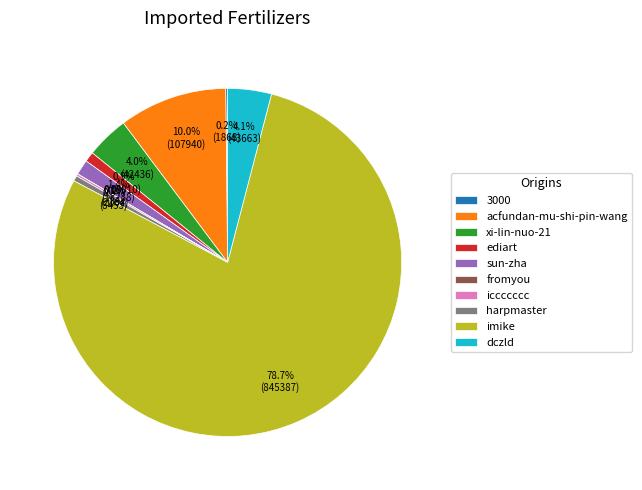

To the nearest percent, what is the average slice percentage?

10%